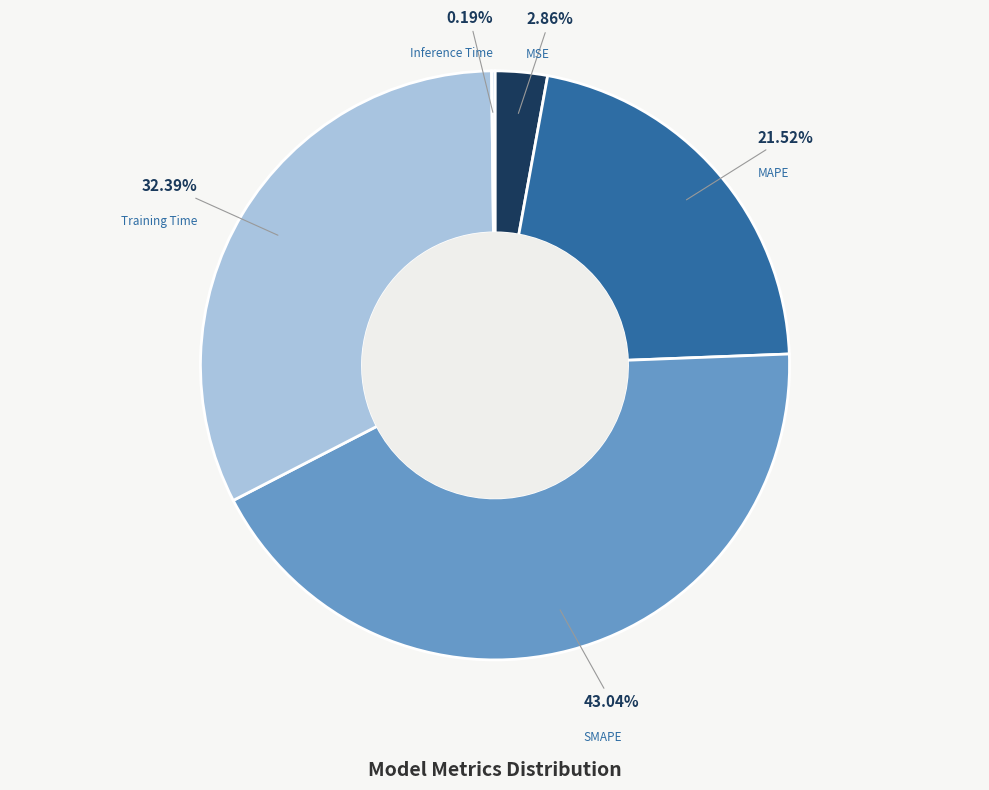

Is there any slice that represents more than half of the pie?

No